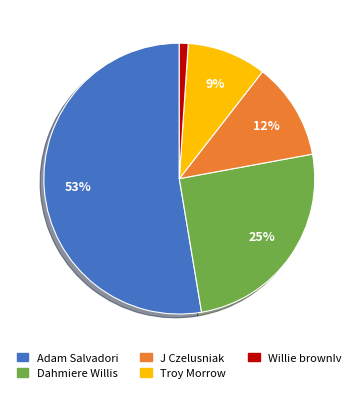

Count the number of slices in the pie.

5